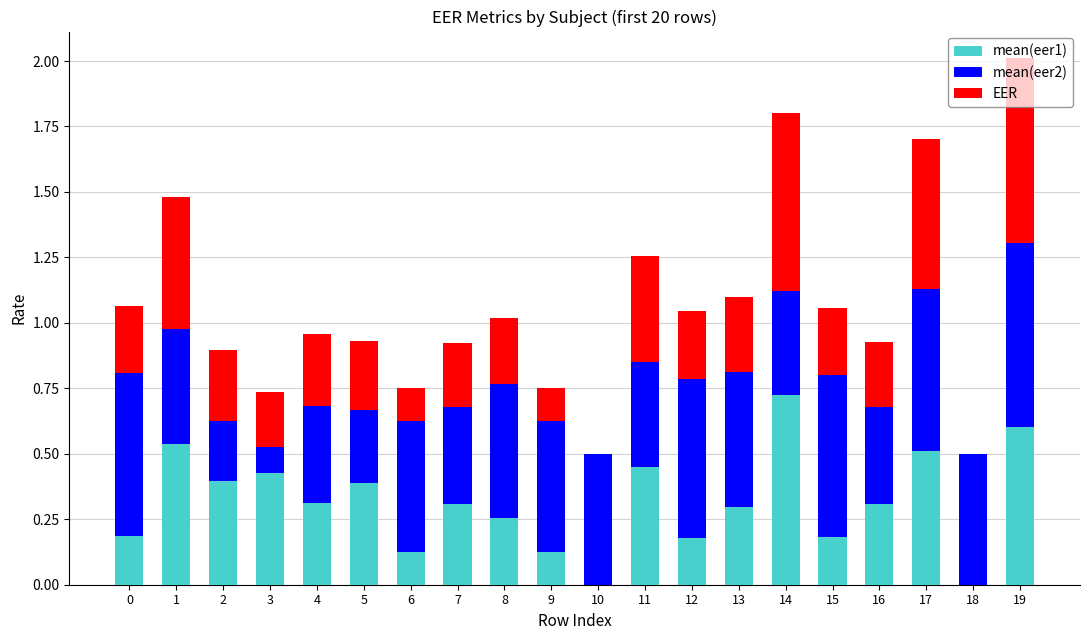

What is the total value across all series at 8?

1.0